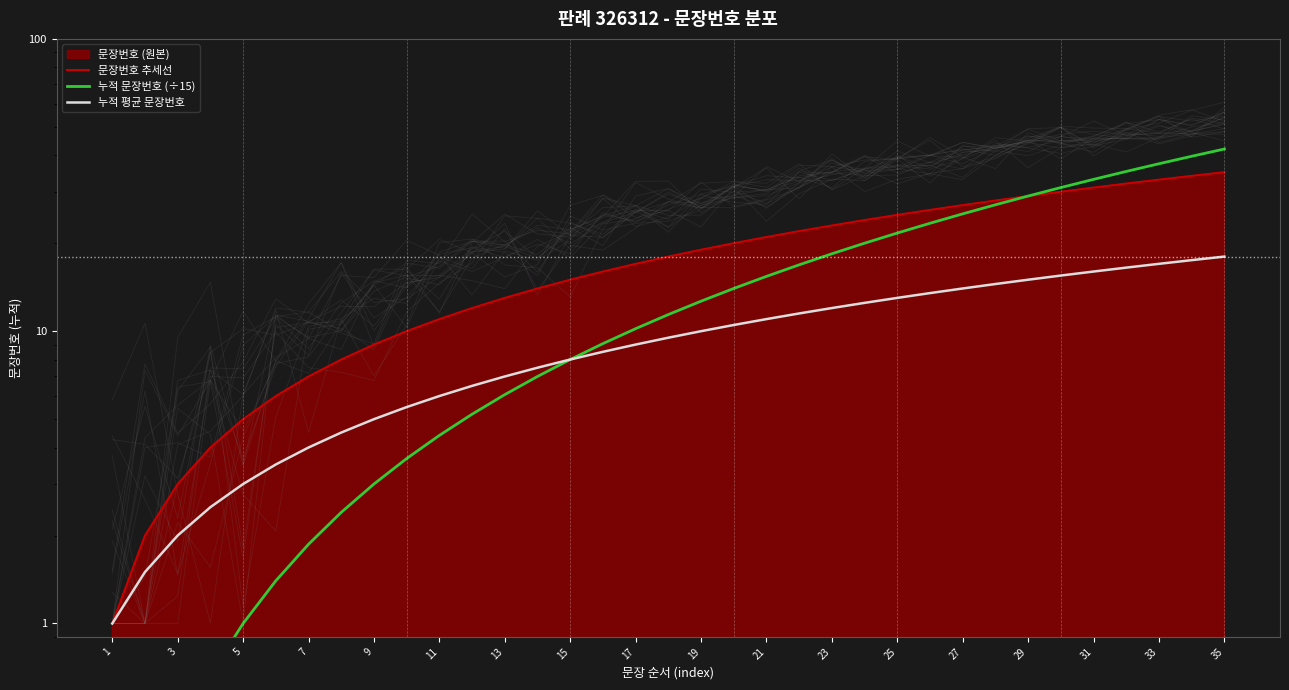

True or false: 누적 문장번호 (÷15) has a value of 2.3 at 11.

False